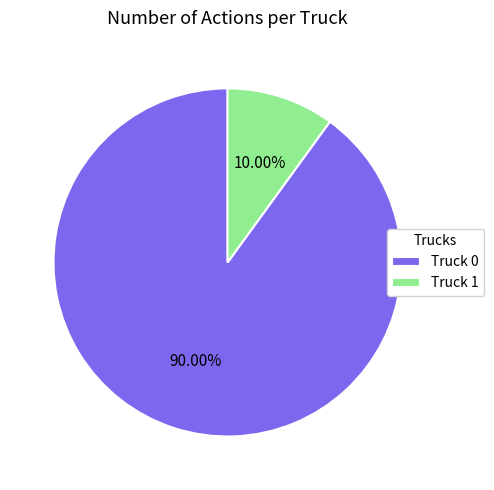

To the nearest percent, what portion does Truck 0 represent?

90%